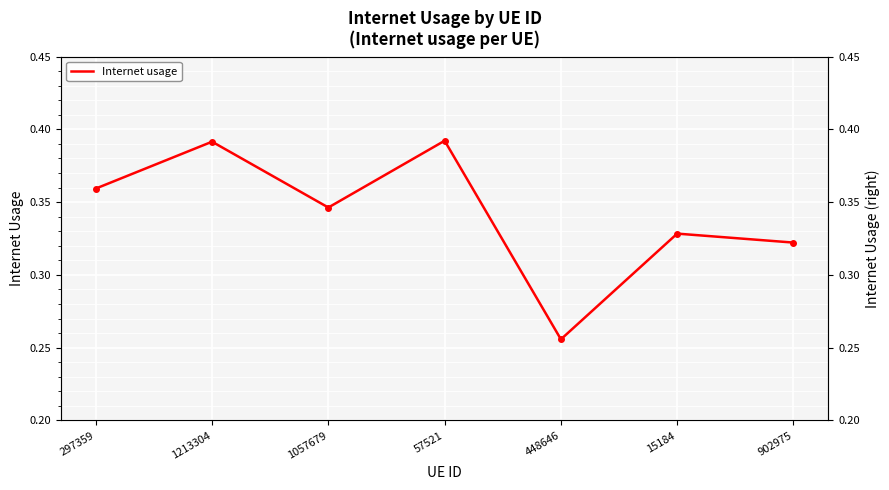

Reading right to left, extract all data points from this chart.

902975=0.3	15184=0.3	448646=0.3	57521=0.4	1057679=0.3	1213304=0.4	297359=0.4